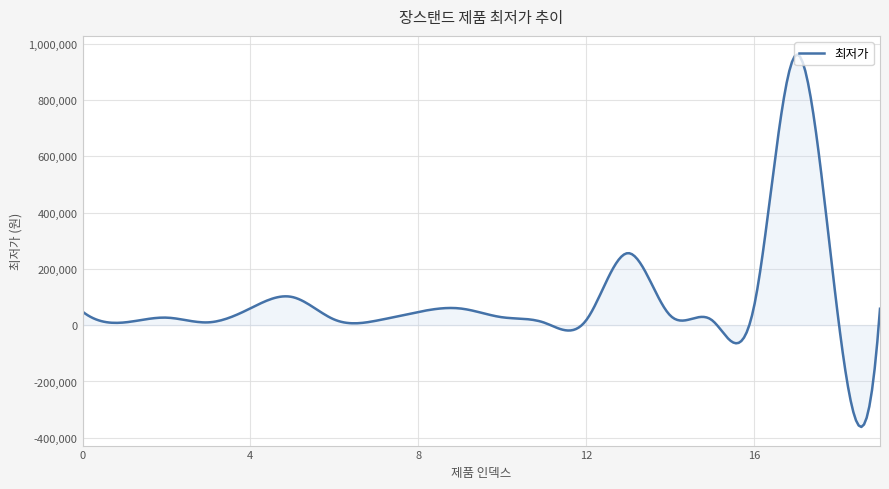

What is the difference between the maximum and minimum values?

1322801.3